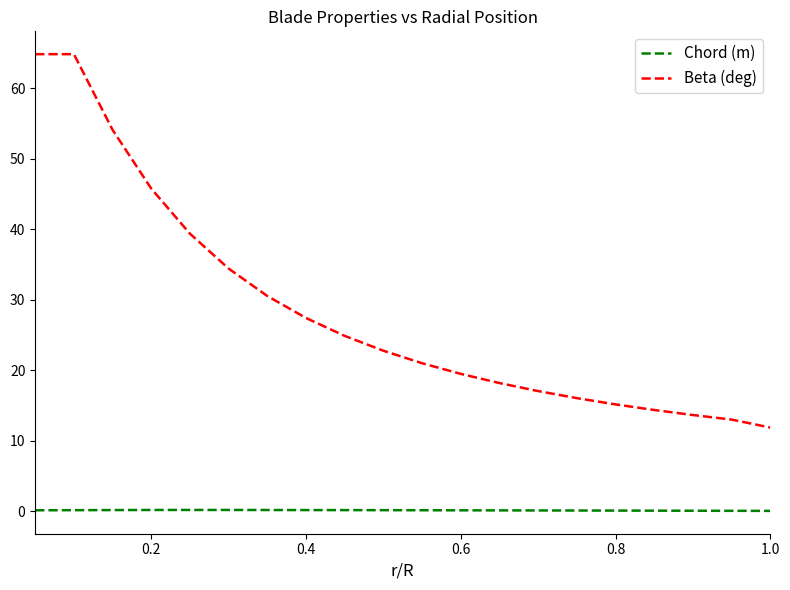

Which series has the largest range (max minus min)?

Beta (deg)